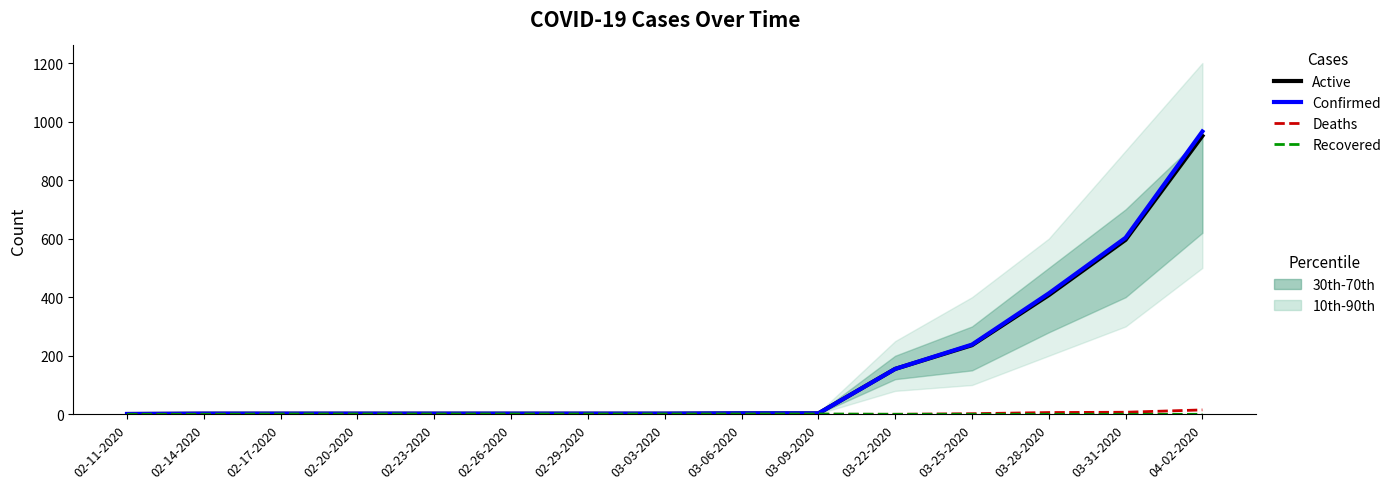

True or false: Deaths and Confirmed cross at least once.

False